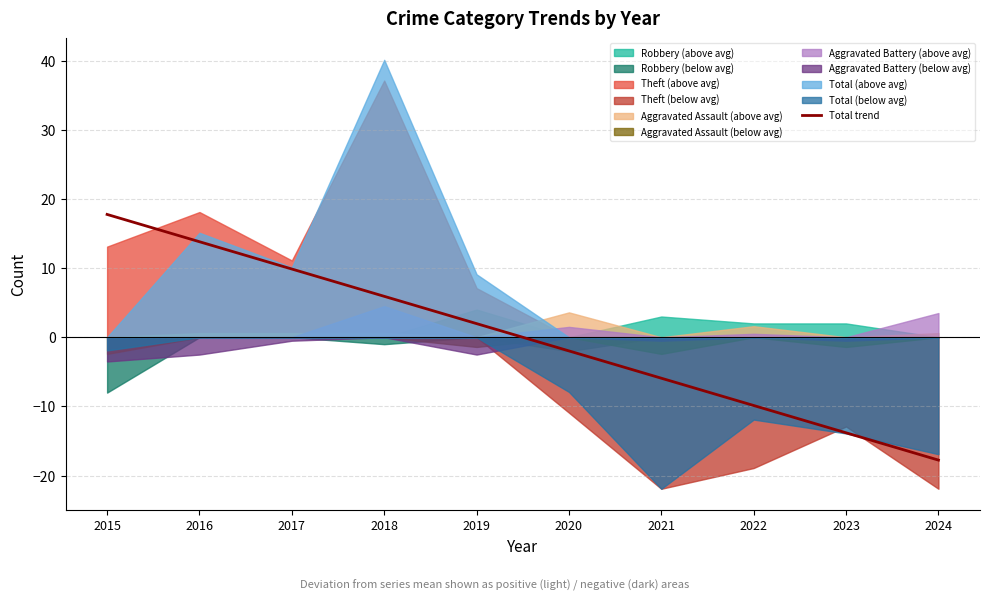

Reading right to left, what are all the values shown in this chart?

2024=-17.8	2023=-13.8	2022=-9.9	2021=-5.9	2020=-2.0	2019=2.0	2018=5.9	2017=9.9	2016=13.8	2015=17.8